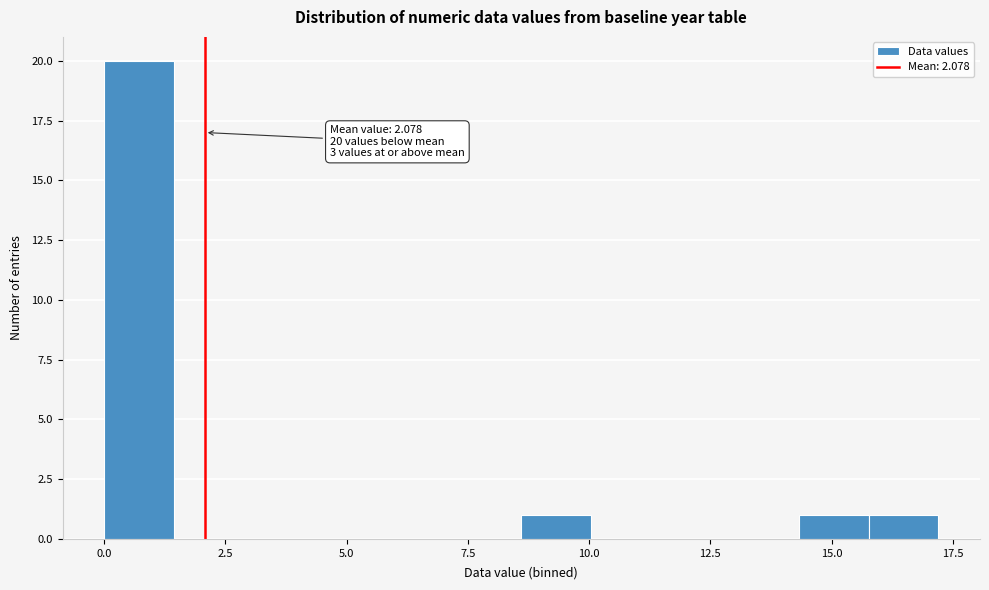

Around what value on the x-axis is the tallest bar? Give the approximate position of its centre, as read against the axis.

0.5